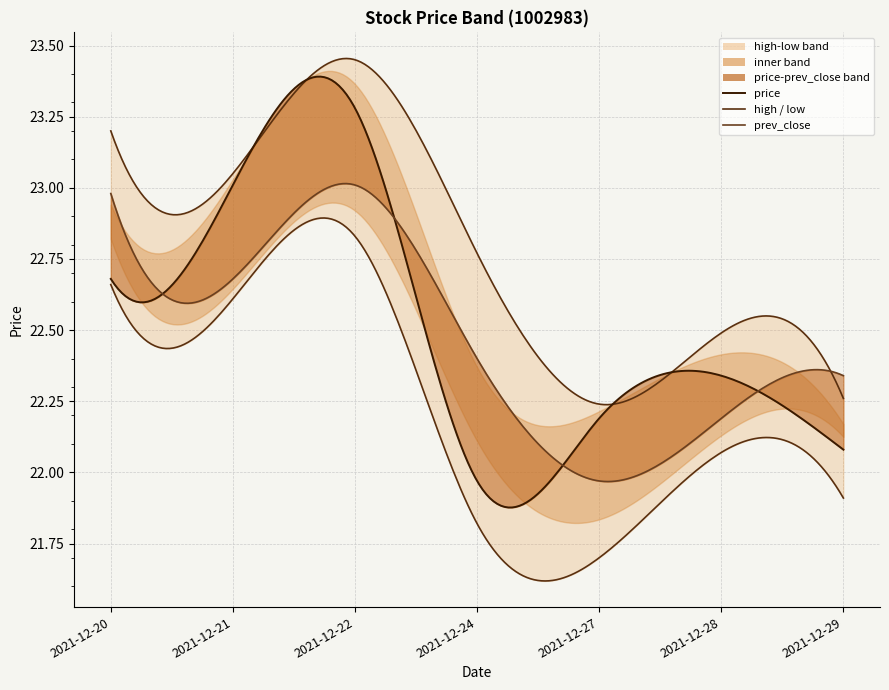

Rank the categories by prev_close value from highest to lowest.

2021-12-22, 2021-12-20, 2021-12-21, 2021-12-24, 2021-12-29, 2021-12-28, 2021-12-27